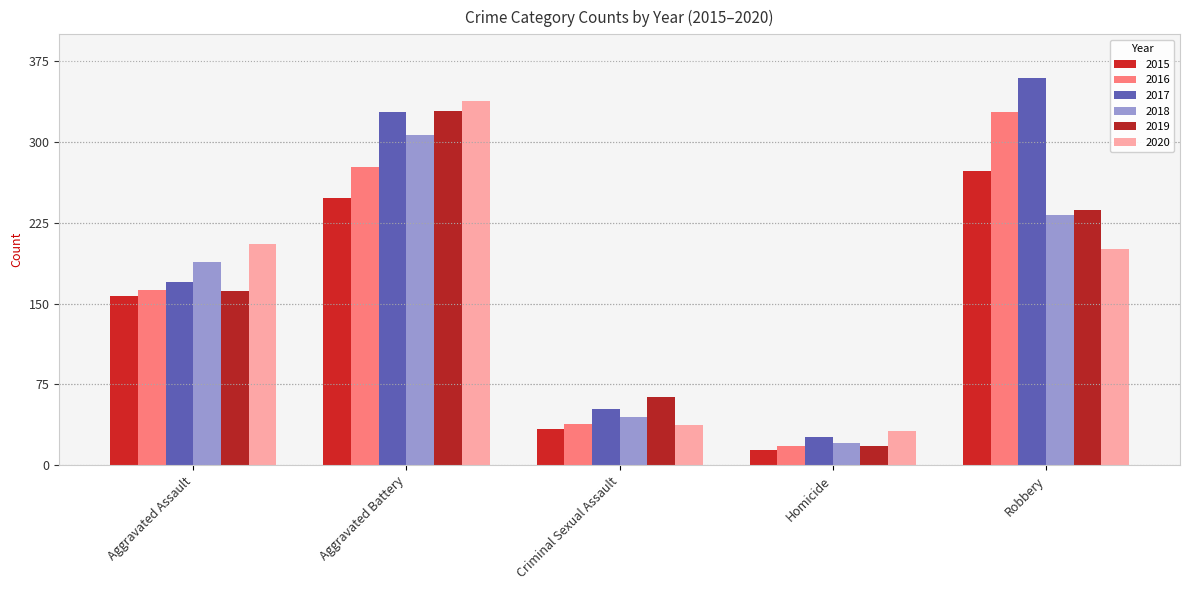

What is the difference between the maximum and minimum values in the 2018 series?

286